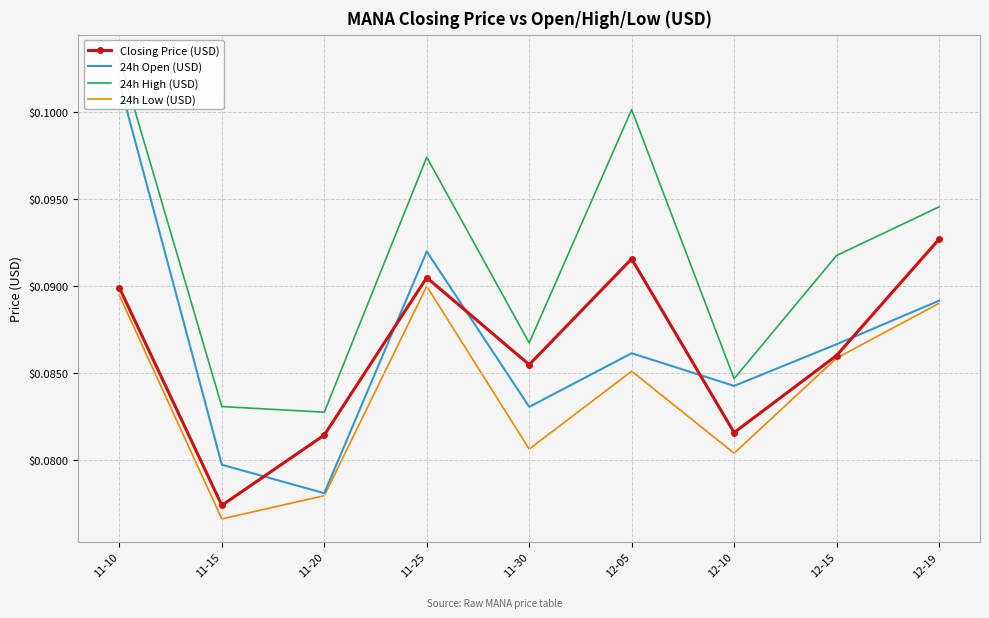

Which series has the largest total across all categories?

24h High (USD)